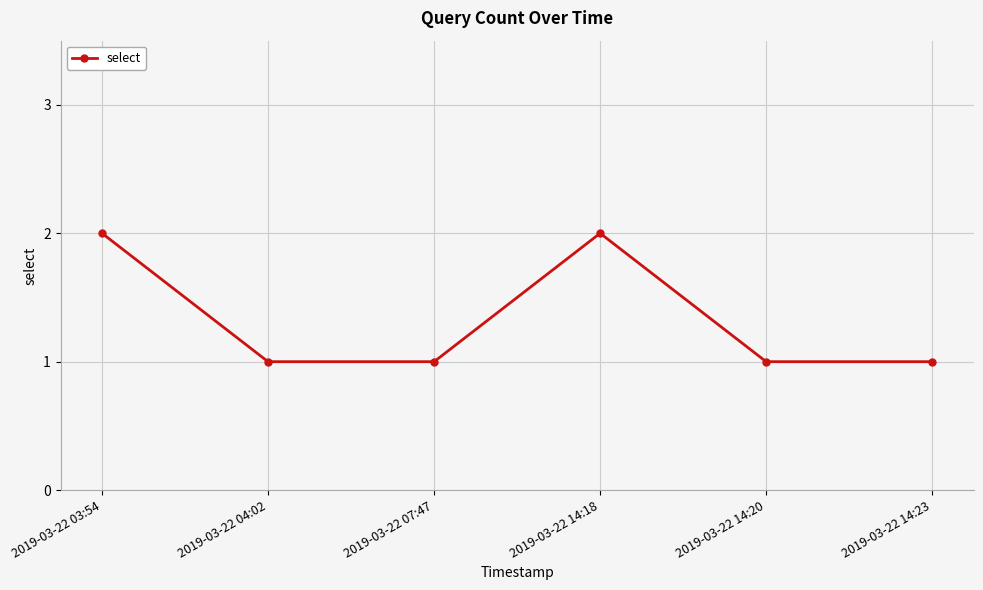

Count the values in the range 1 to 2.

6